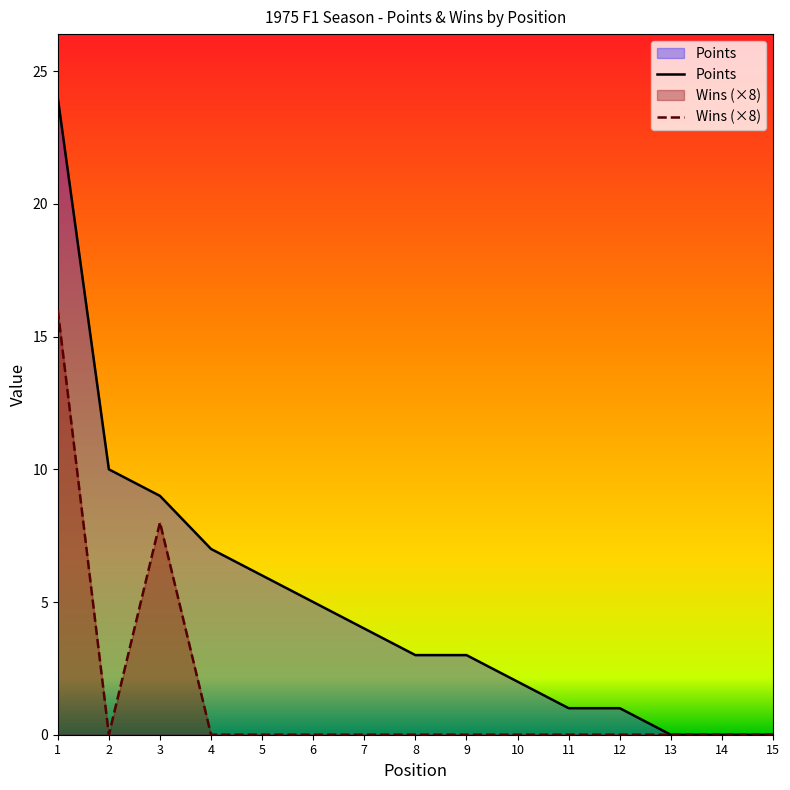

What is the sum of all Points values?

75